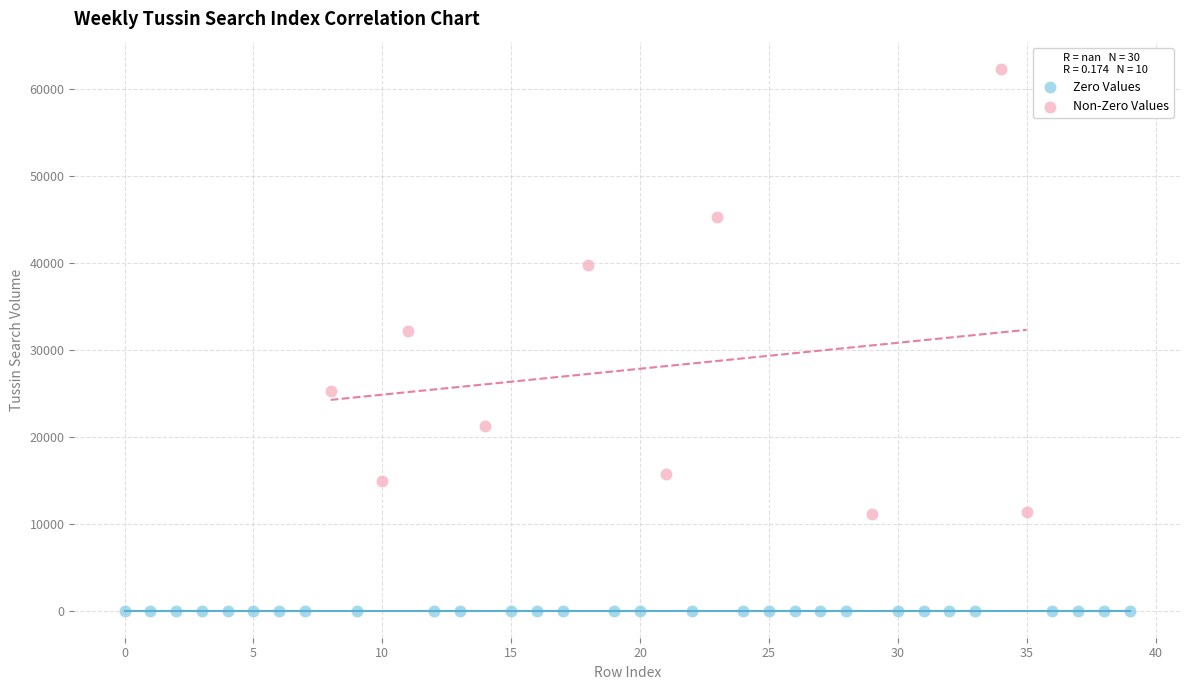

Which series contains the highest Y value?

Non-Zero Values